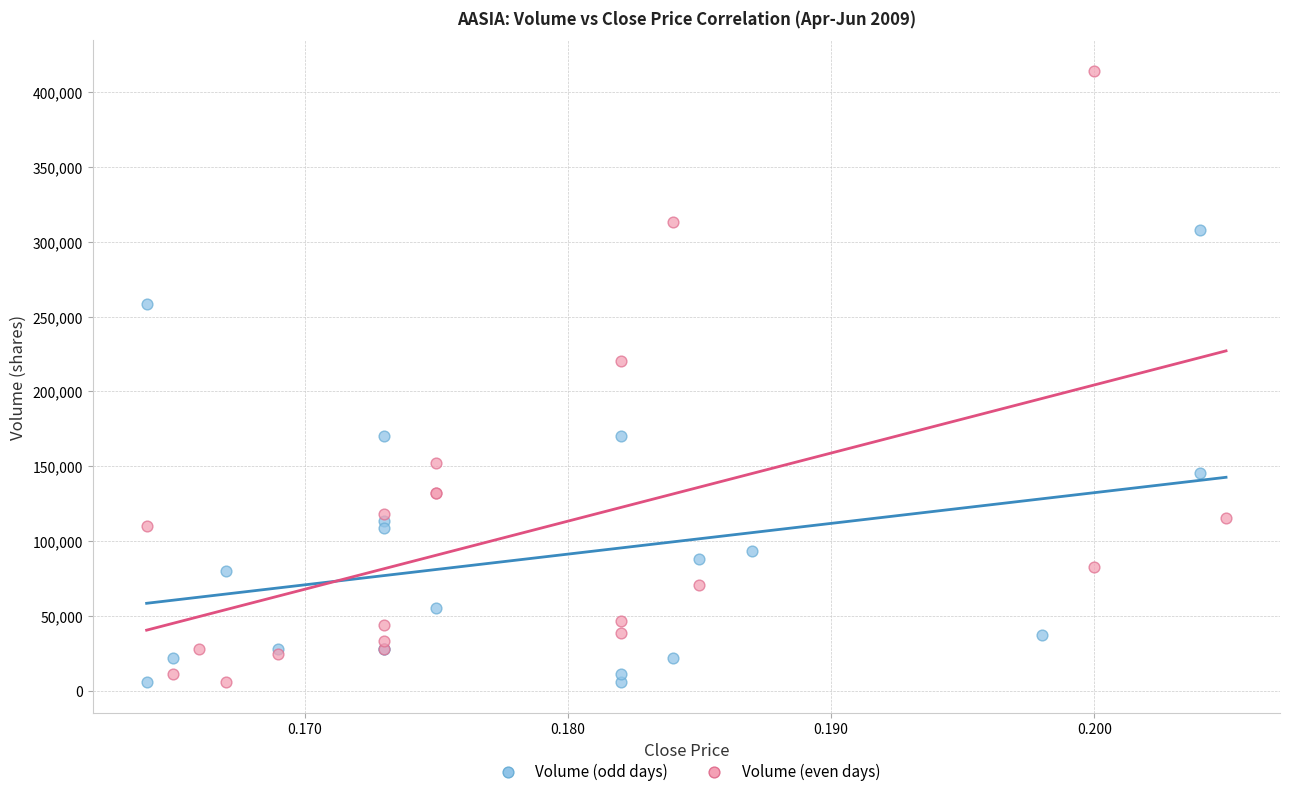

Which series has the largest Y range (max minus min)?

Volume (even days)